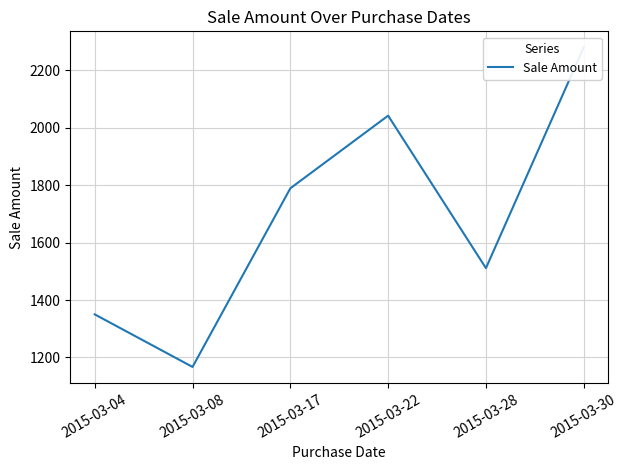

Count the number of data series in this chart.

1